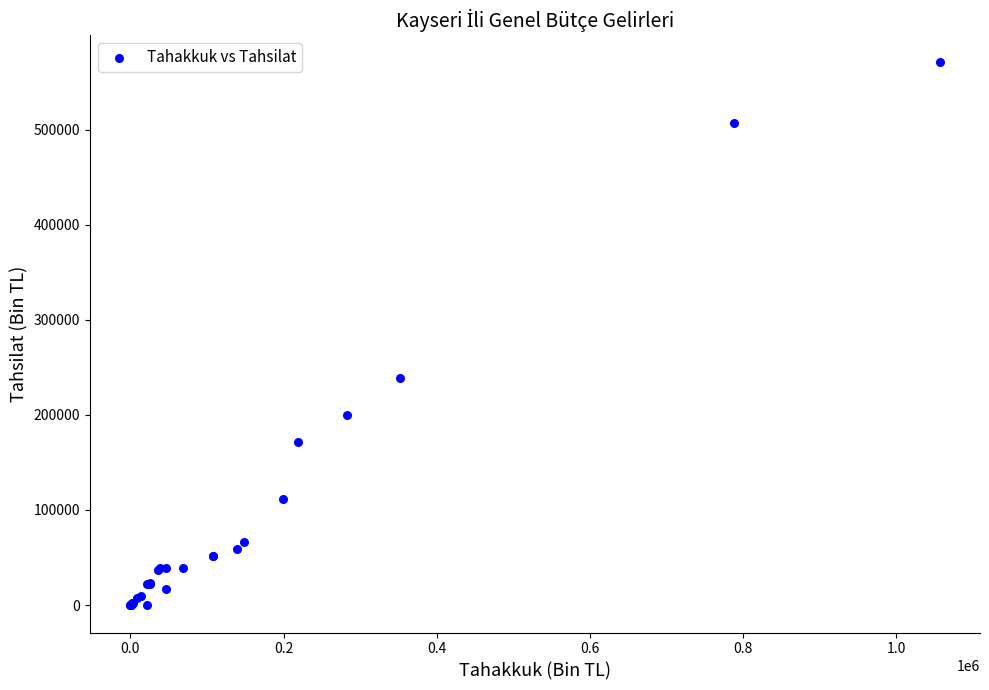

What Y value in the scatter plot is closest to 285072?

238500